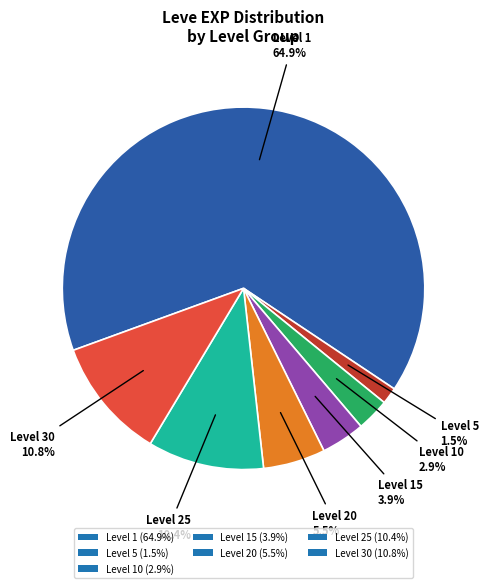

Which category has the smallest portion of the pie?

Level 5 (1.5%)